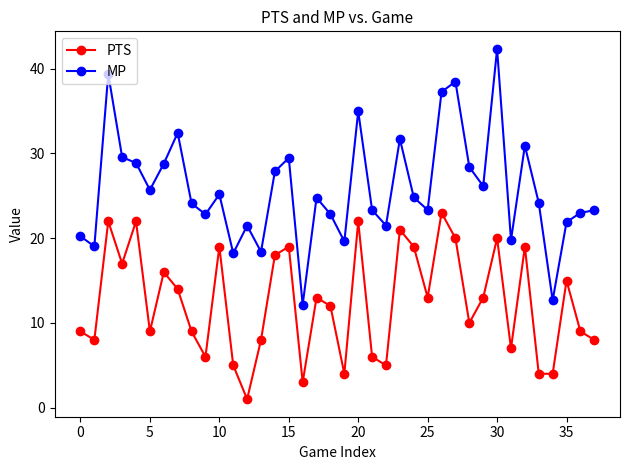

What is the value of the PTS point at the 27th from the left?

23.0